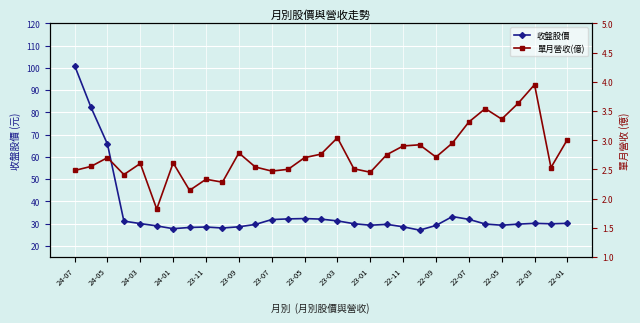

True or false: 單月營收(億) has a value of 1.7 at 25.

False